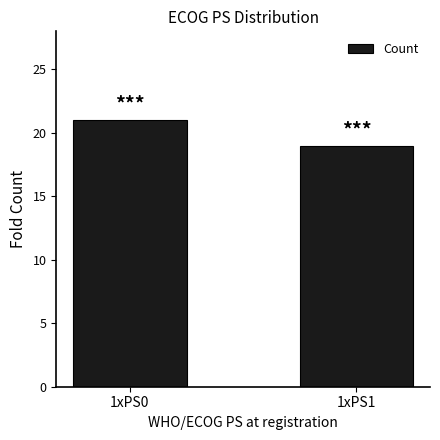

What is the difference between the values at 1xPS0 and 1xPS1?

2